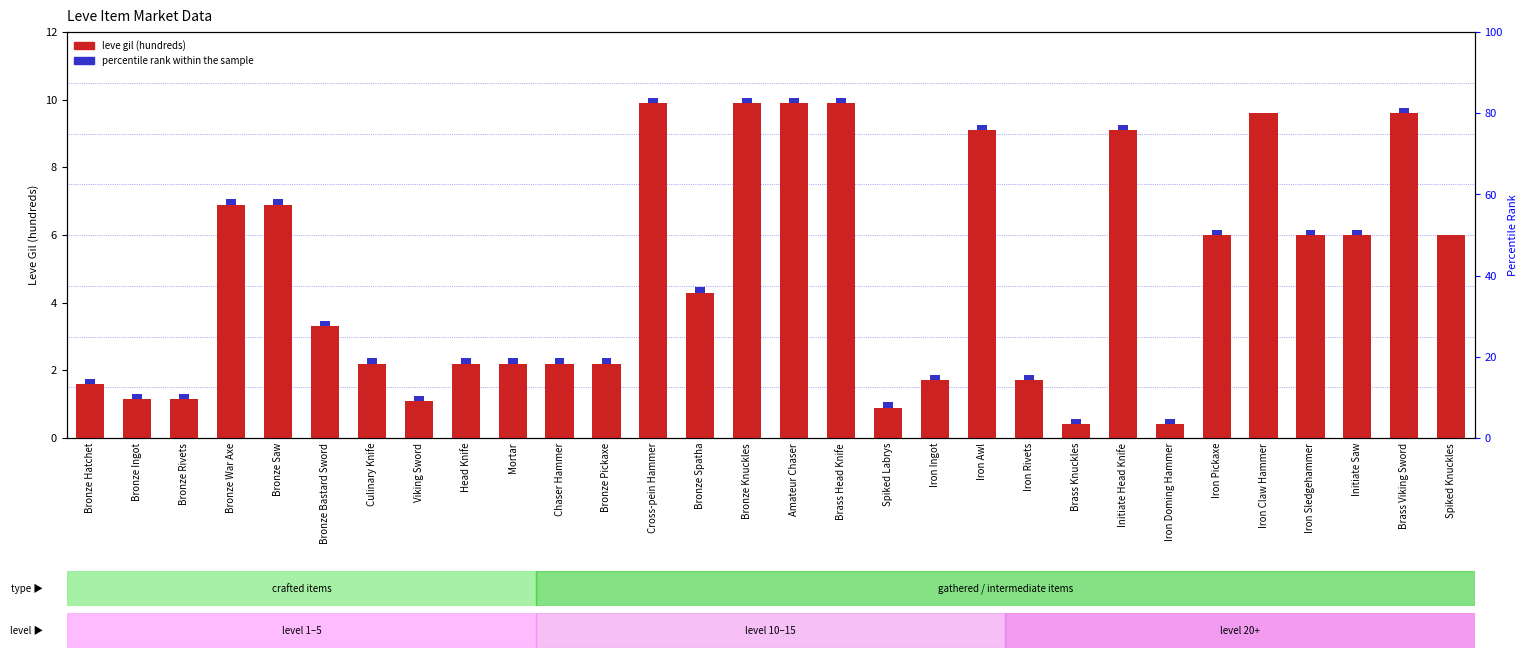

Which has a higher value, Iron Rivets or Initiate Saw?

Initiate Saw